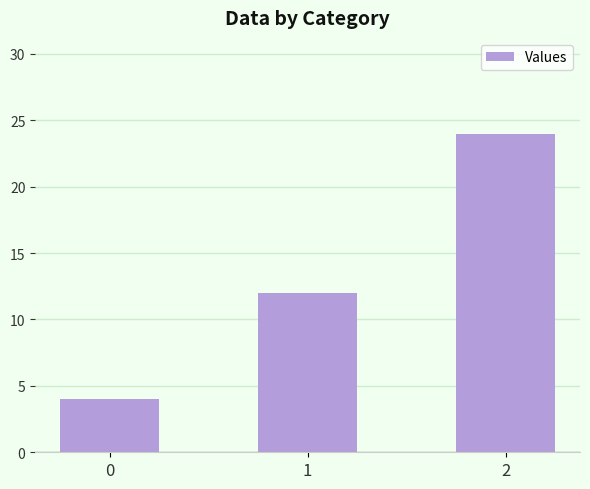

What is the sum of all values?

40